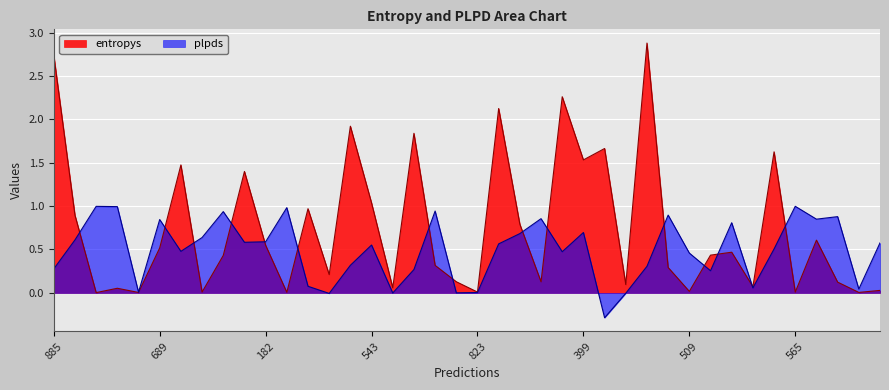

Which series has the largest total across all categories?

entropys